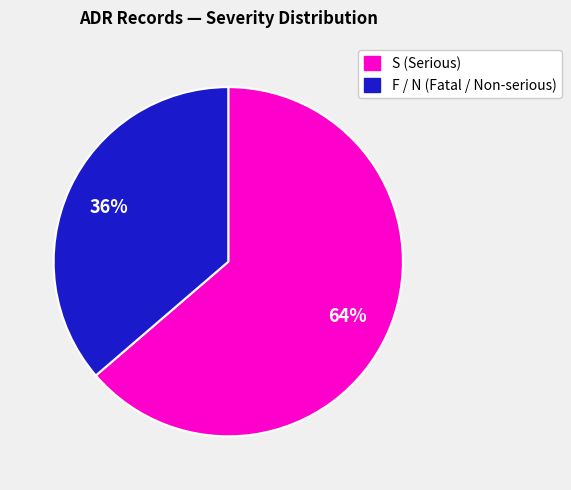

To the nearest percent, what is the average slice percentage?

50%